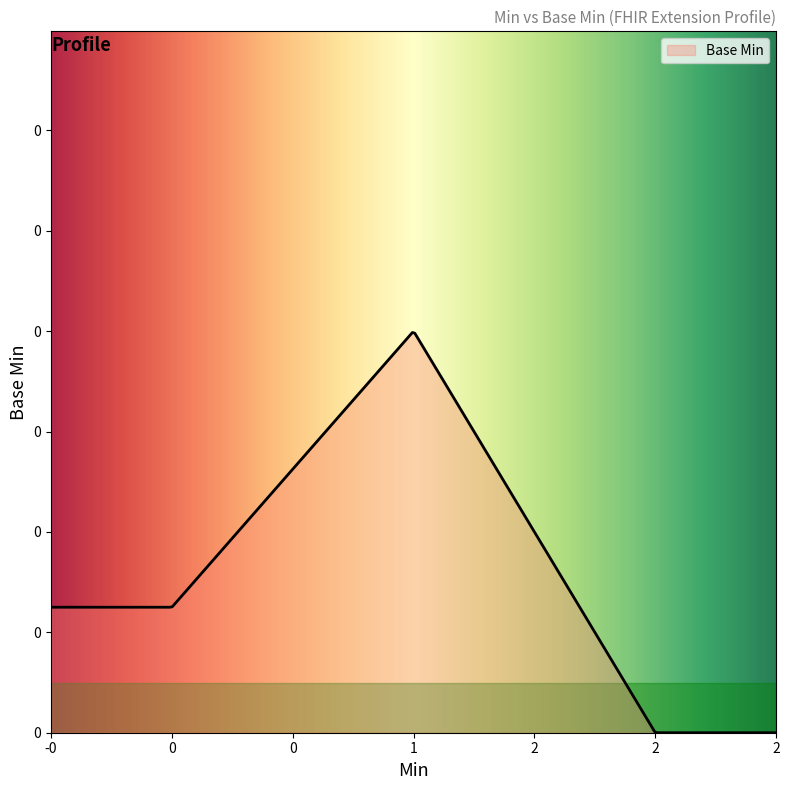

What is the difference between the maximum and minimum values?

1